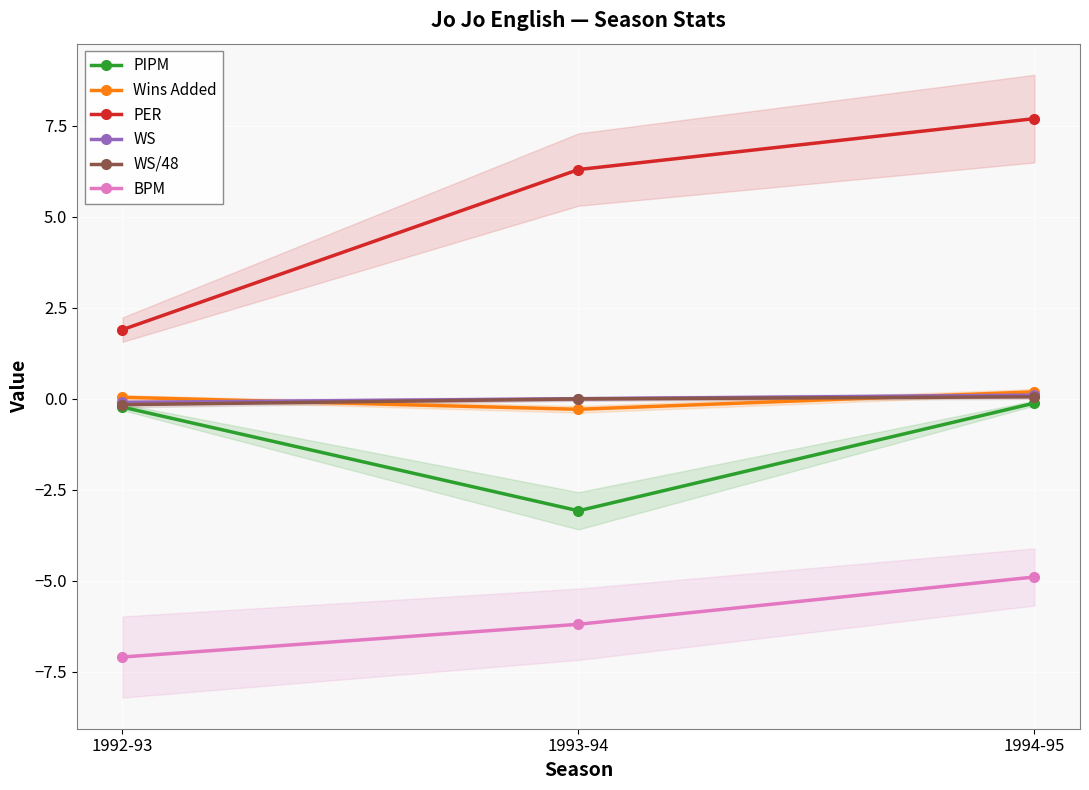

Which series has the largest range (max minus min)?

PER